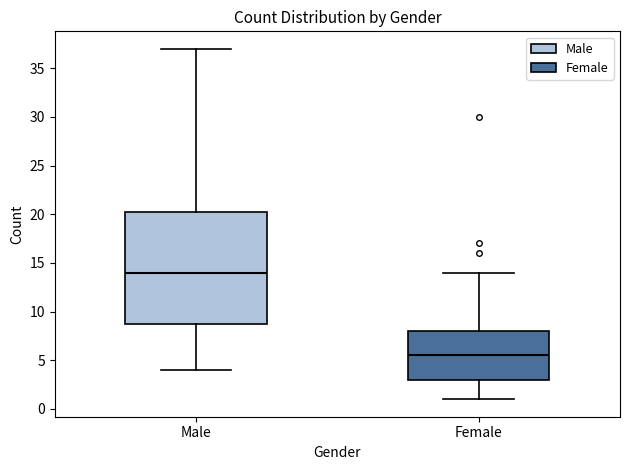

Comparing the boxes themselves (not the whiskers), which one is the tallest?

Male